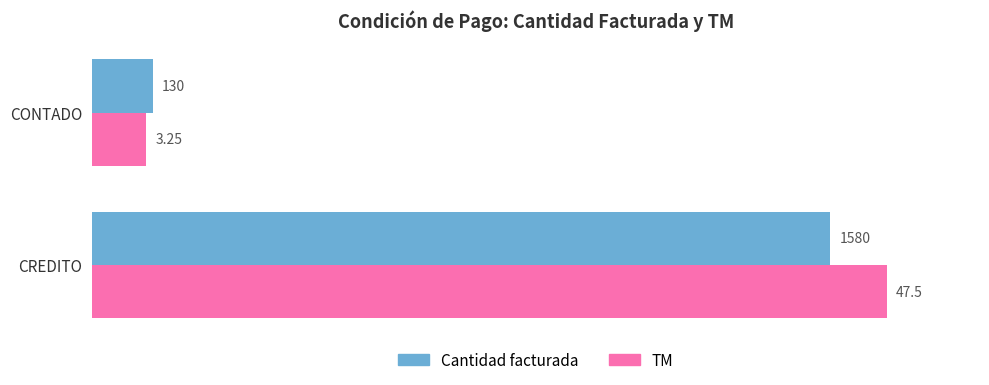

What are all the series names shown in the legend?

Cantidad facturada, TM